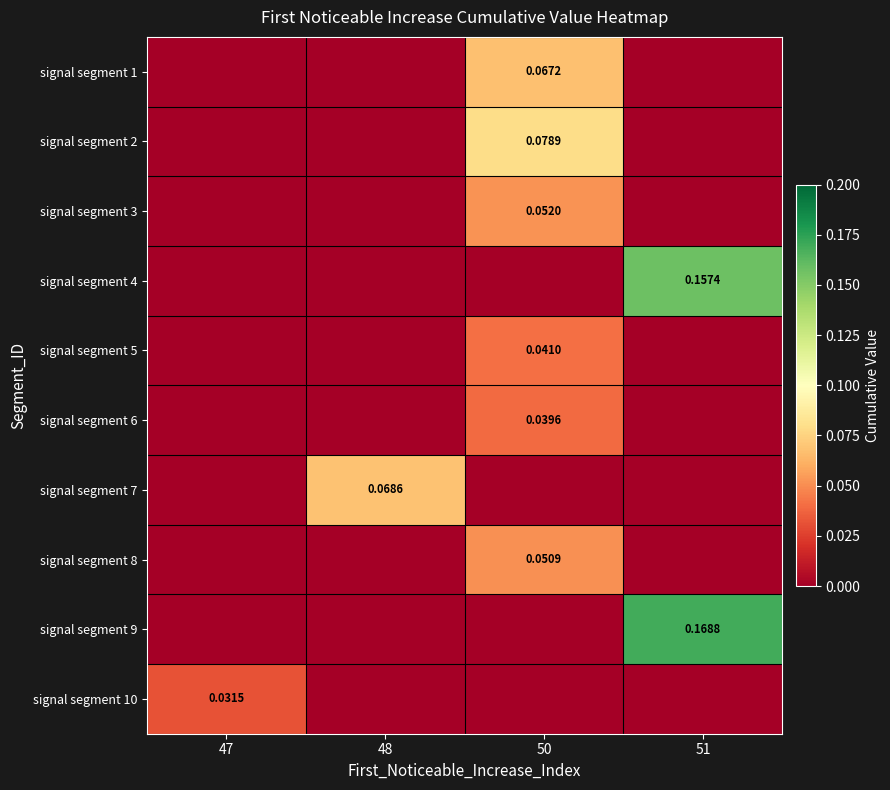

Is the value of signal segment 6 at 50 greater than the value of signal segment 1 at 50?

No